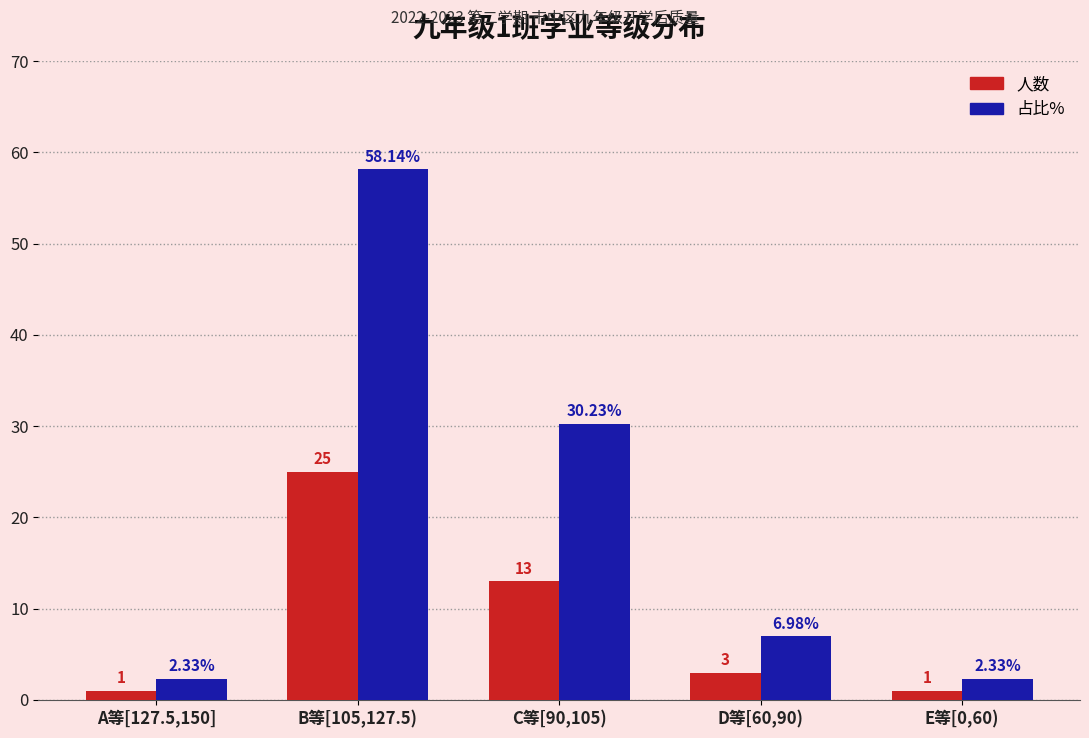

Does the chart contain any negative values?

No